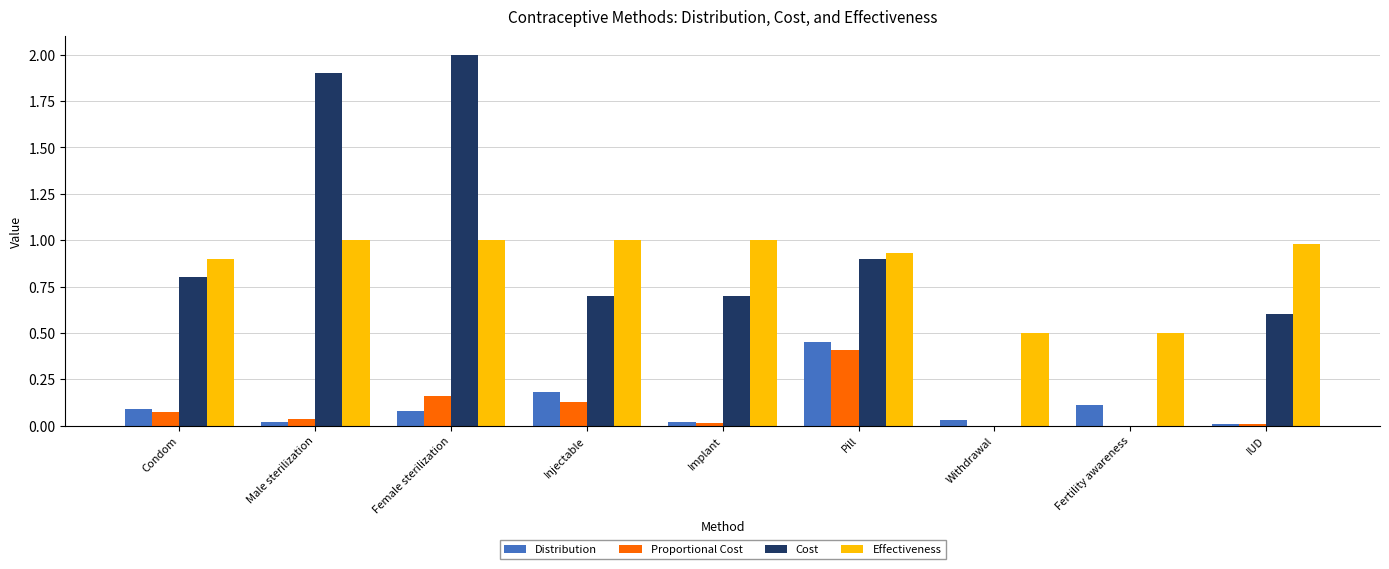

What is the total value across all series at Injectable?

2.0